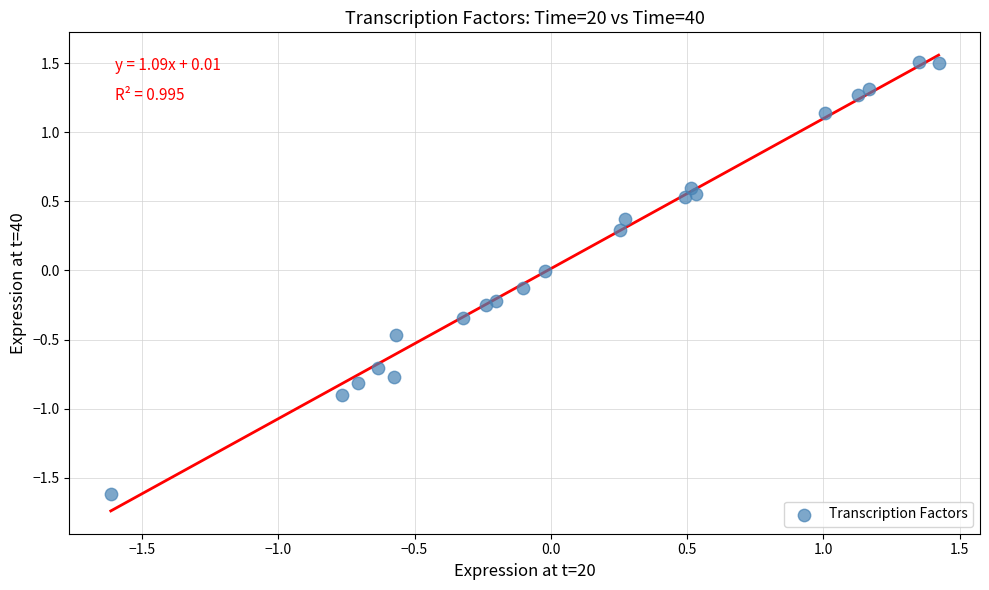

What is the range of Y values (max minus min)?

3.1